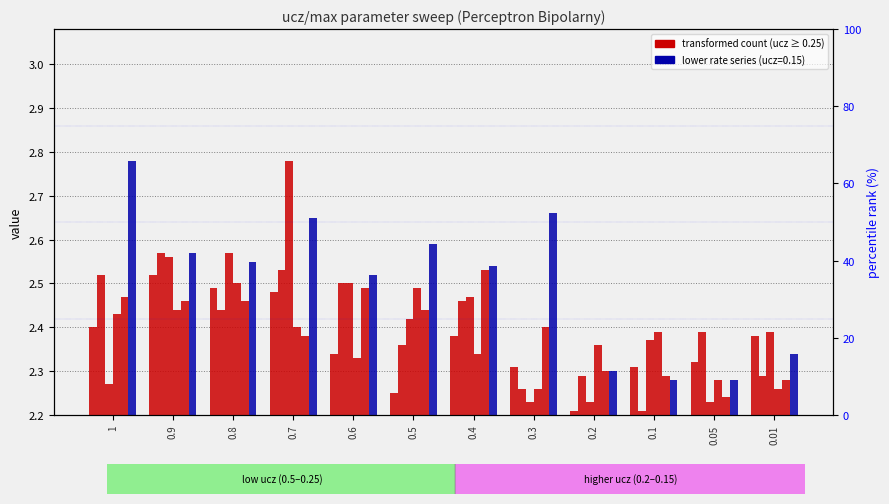

Is it true that 0.2 equals 0.1 at 0.5?

False